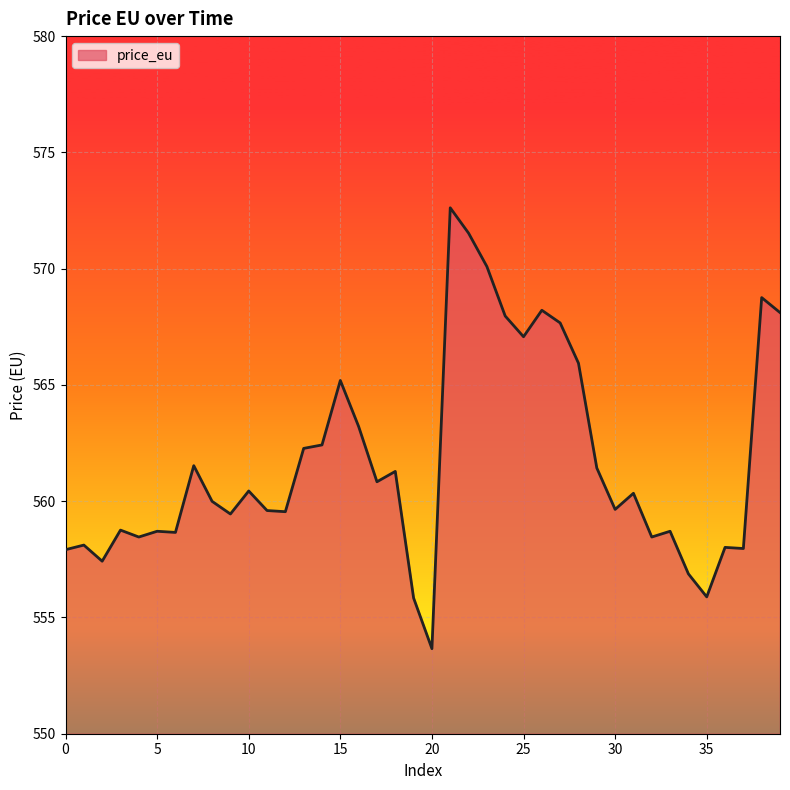

What is the difference between the maximum and minimum values?

19.0